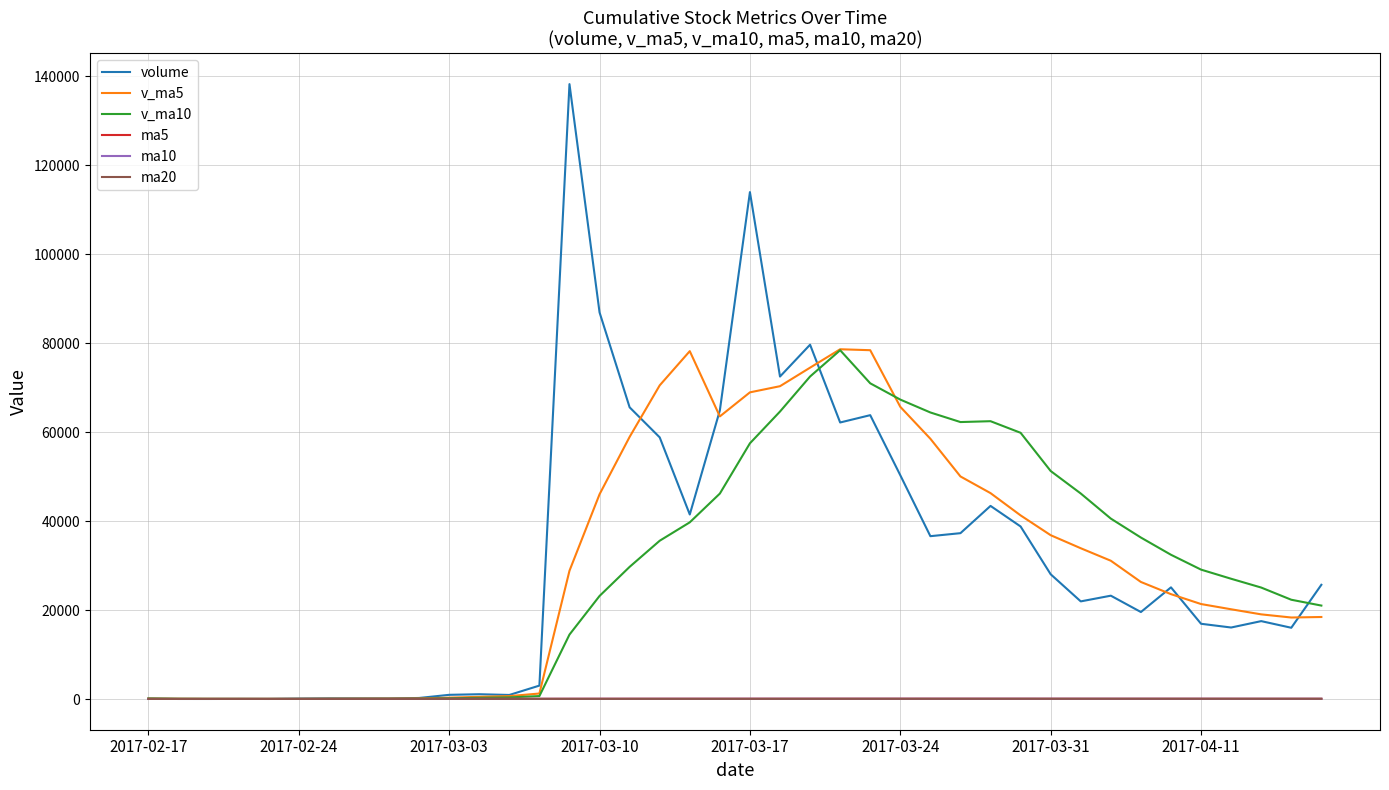

What is the greatest value displayed?

138277.9